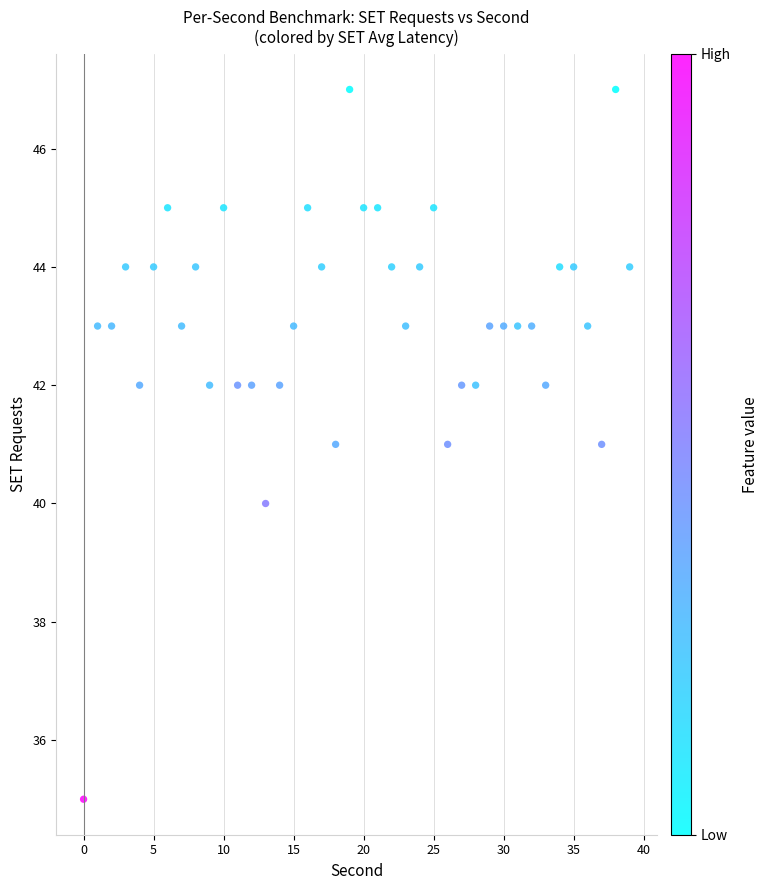

What is the range of Y values (max minus min)?

12